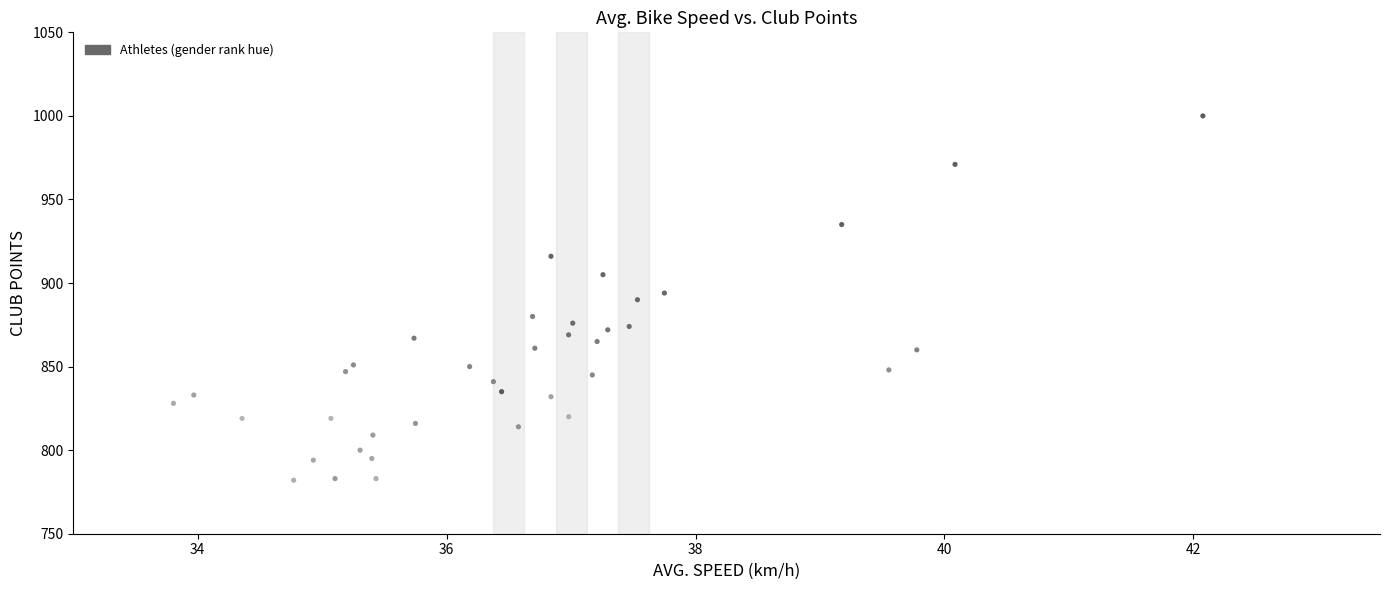

What is the range of Y values (max minus min)?

218